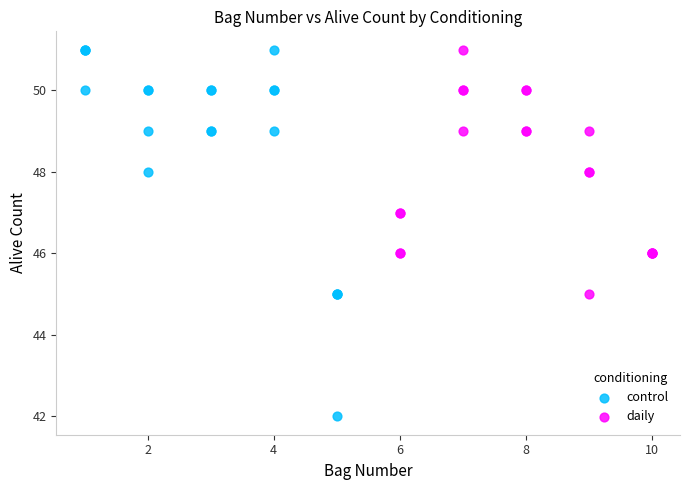

Which series contains the lowest Y value?

control